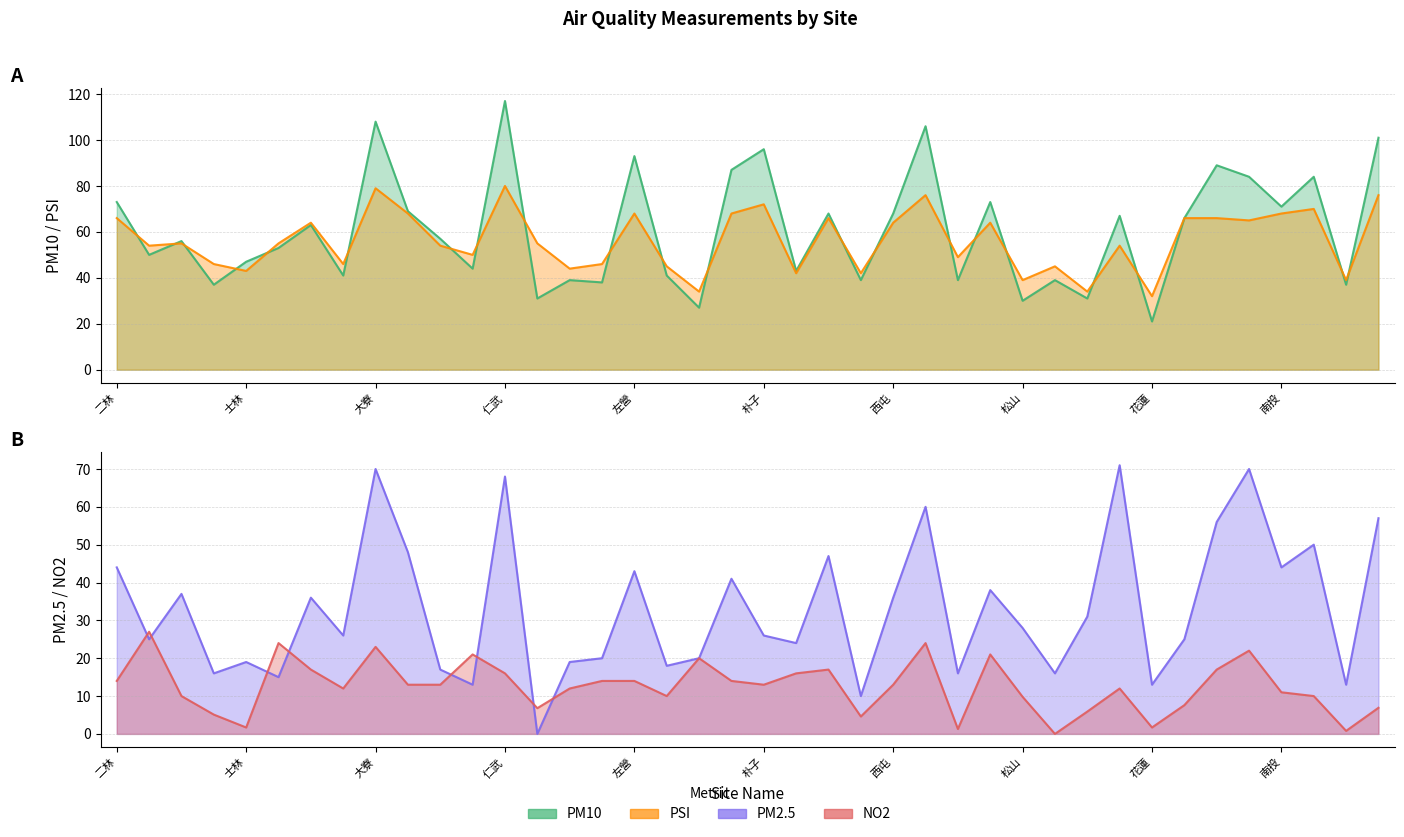

True or false: PM2.5 and NO2 cross at least once.

True